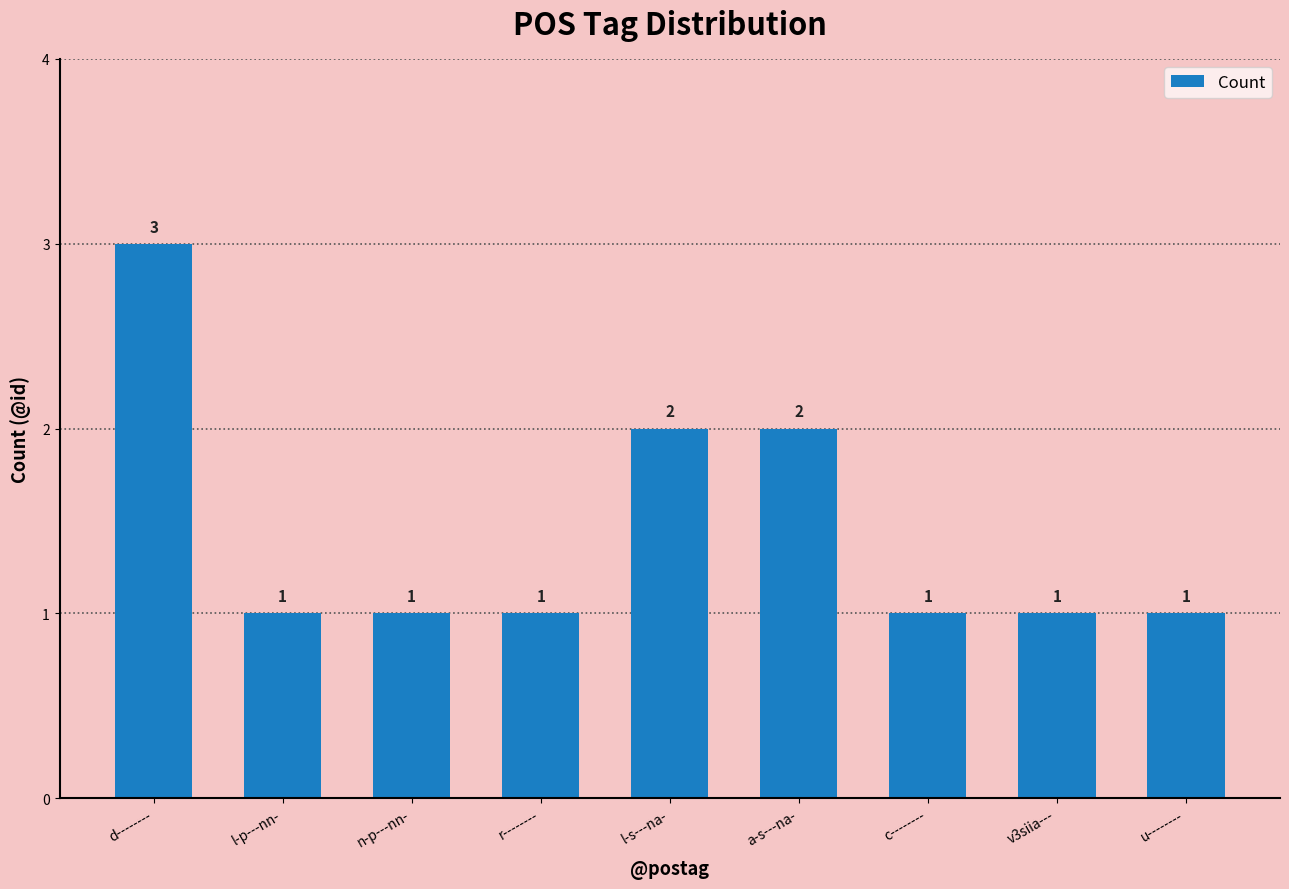

Does the chart contain stacked bars?

No